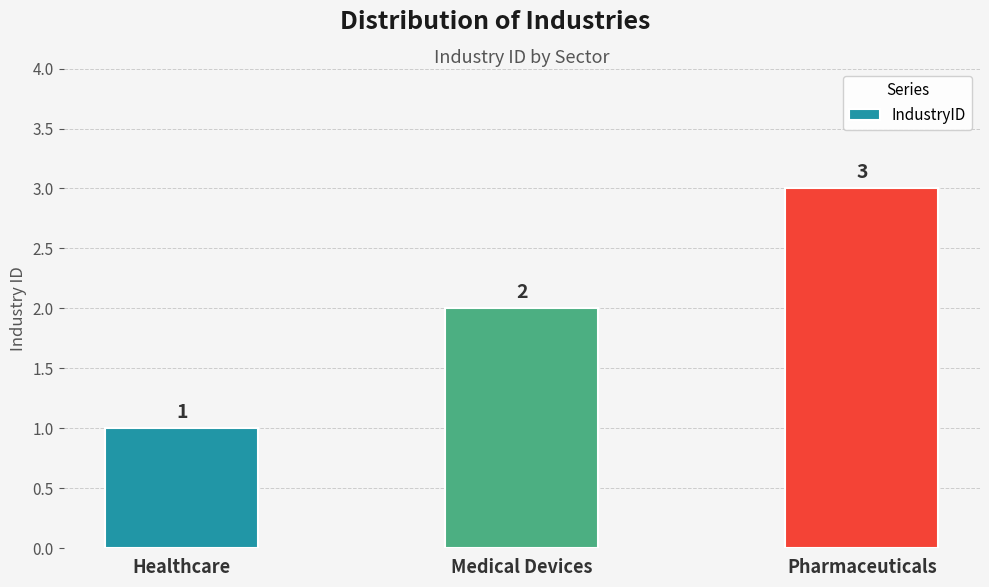

Rank the categories by value from highest to lowest.

Pharmaceuticals, Medical Devices, Healthcare